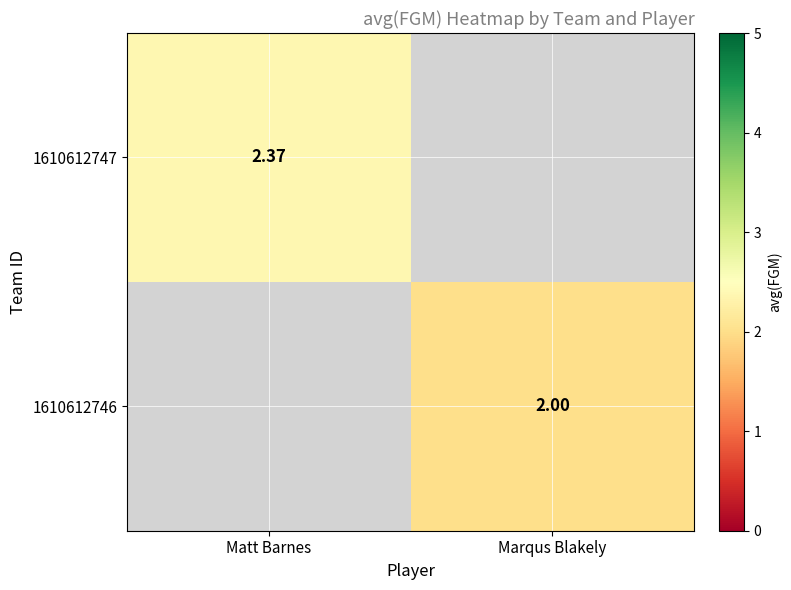

Is the value of 1610612746 at Marqus Blakely greater than the value of 1610612747 at Matt Barnes?

No